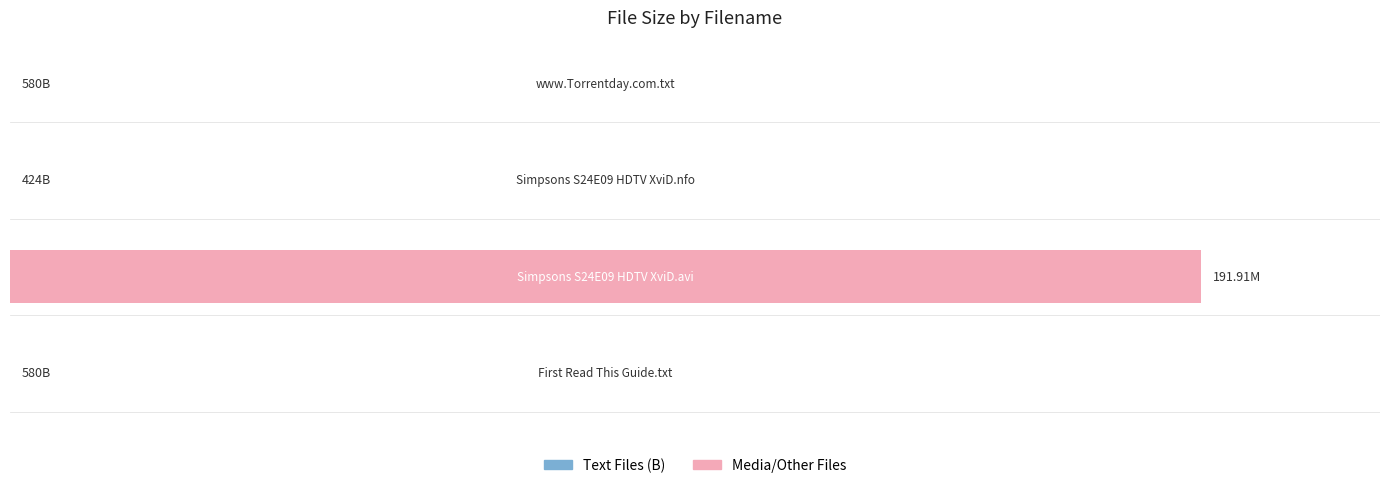

What is the average value?

47977896